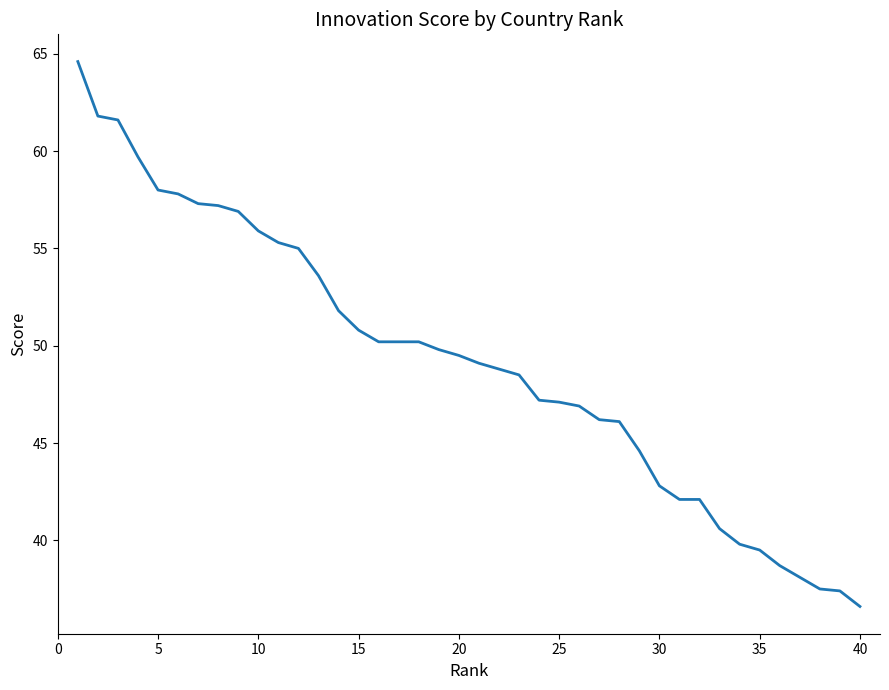

What is the difference between the maximum and minimum values?

28.0